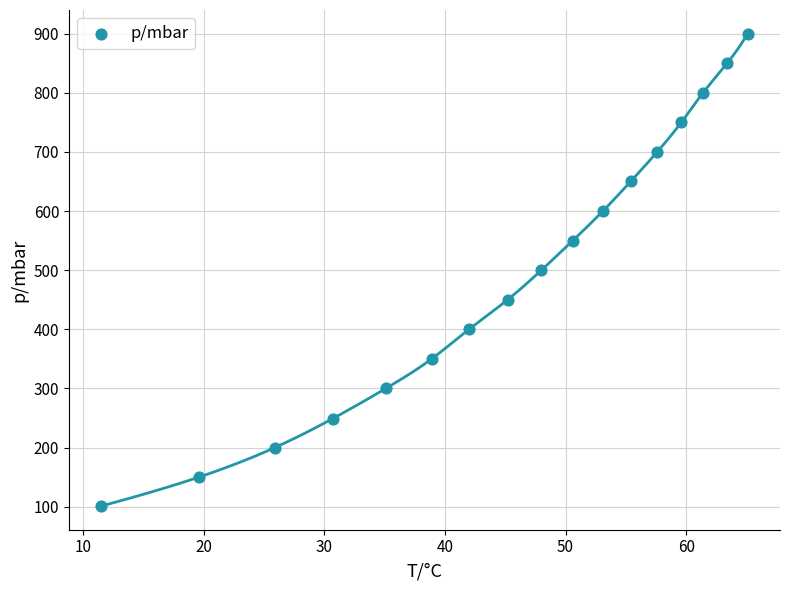

What is the range of Y values (max minus min)?

799